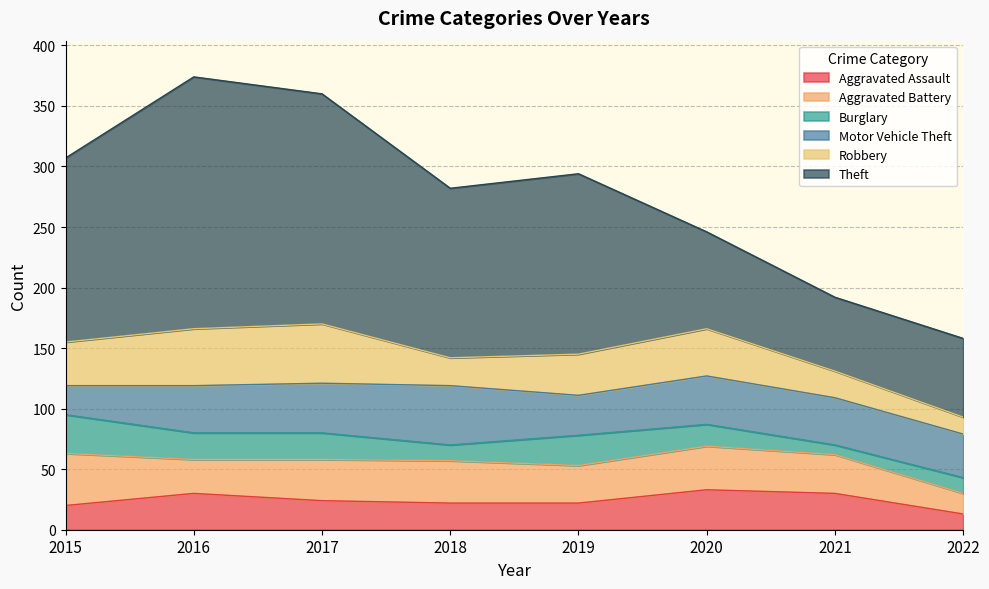

Which series has the widest spread of values?

Theft